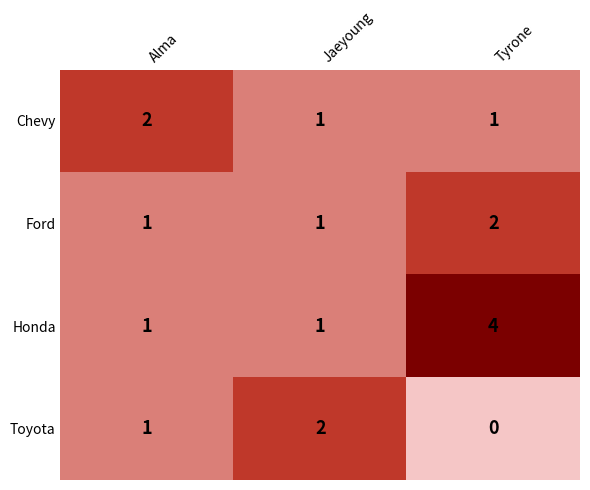

What is the sum of all Honda values?

6